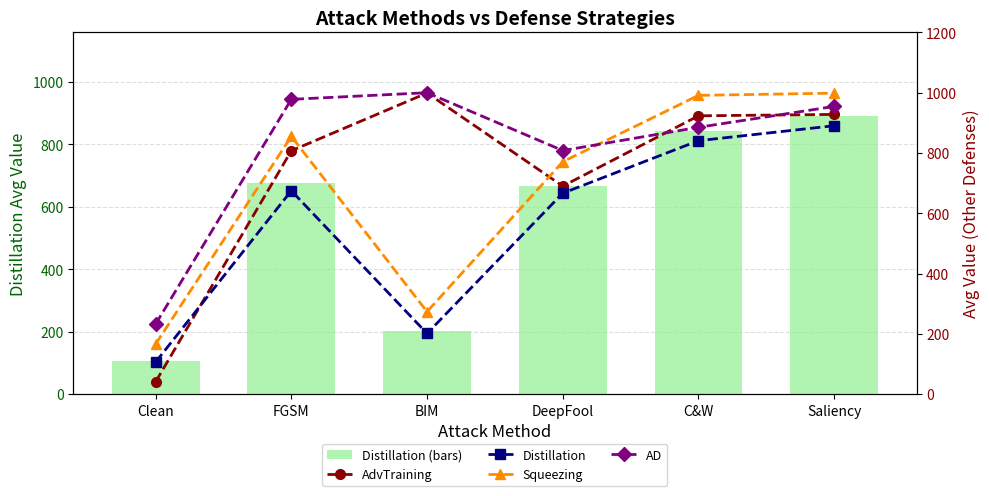

Which series has the widest spread of values?

AdvTraining